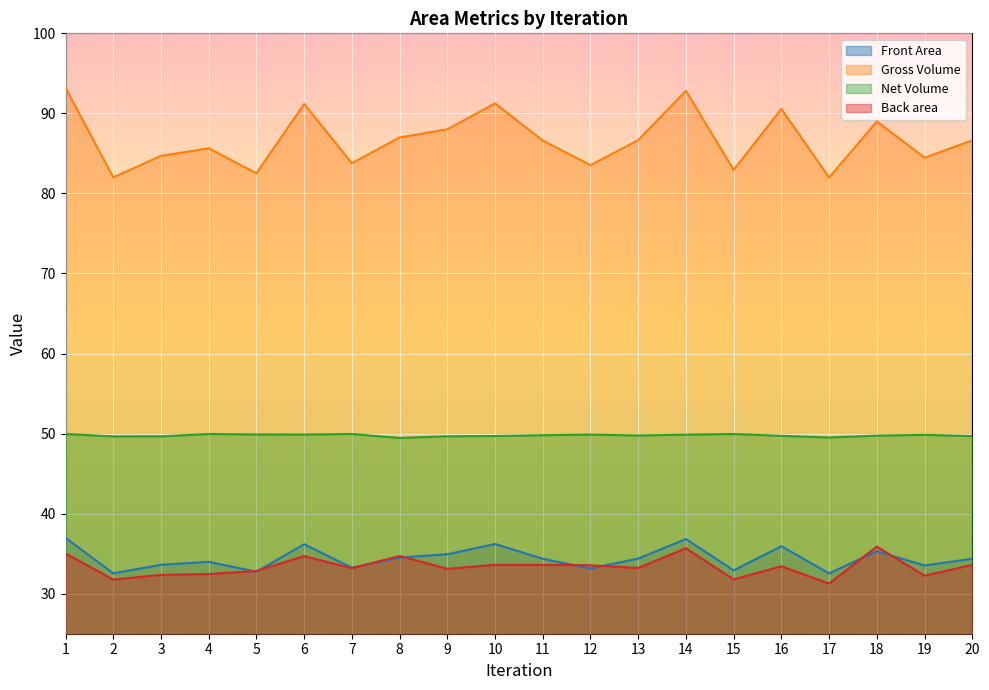

Does the chart display data point markers on the line(s)?

No